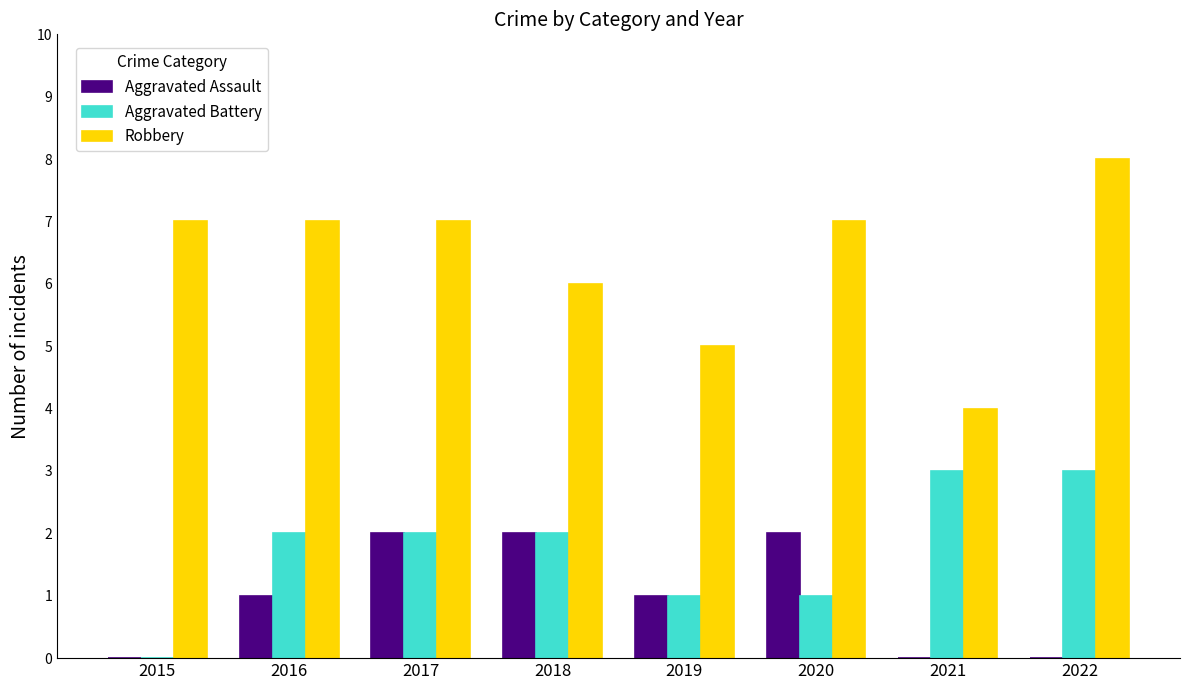

Which series has the largest total across all categories?

Robbery